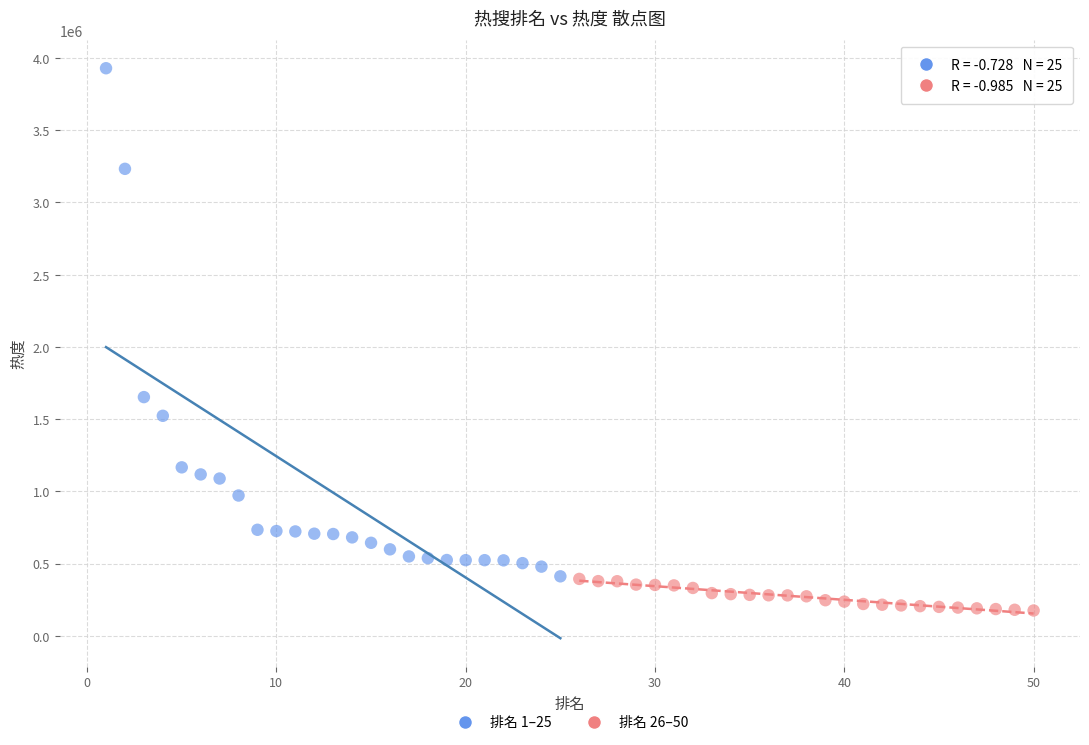

What are all the series names shown in the legend?

排名 1–25, 排名 26–50